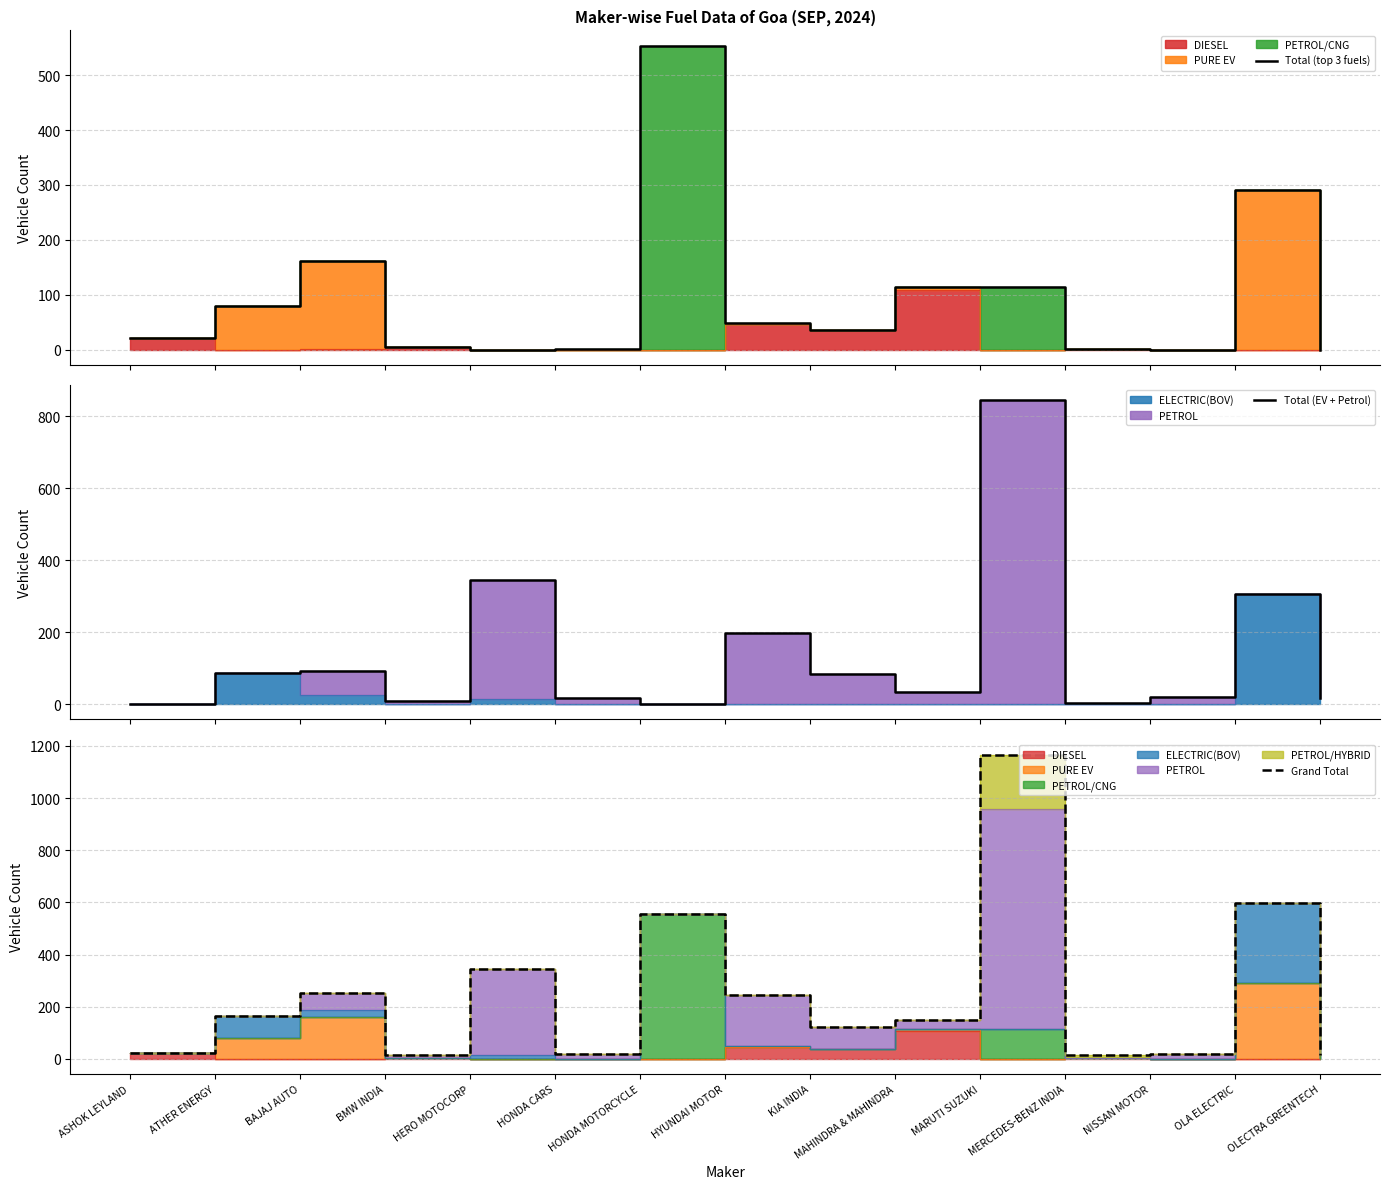

Reading left to right, transcribe all the data shown in this chart.

Total (top 3 fuels): 22	79	161	4	0	1	554	49	36	114	114	2	0	290	0
Total (EV + Petrol): 0	87	91	9	346	16	0	197	85	35	844	3	20	307	16
Grand Total: 22	166	252	13	346	17	554	246	121	149	1166	13	20	597	16